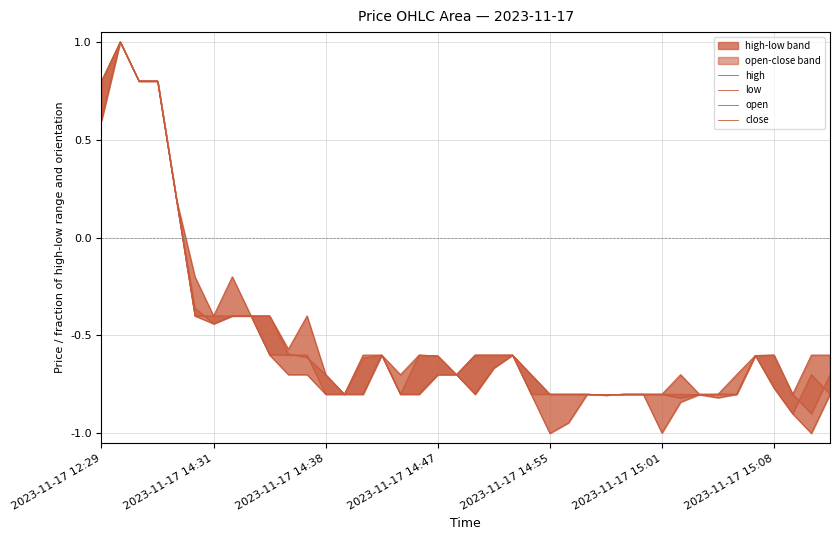

What is the value of the low point at the 26th from the left?

-0.9